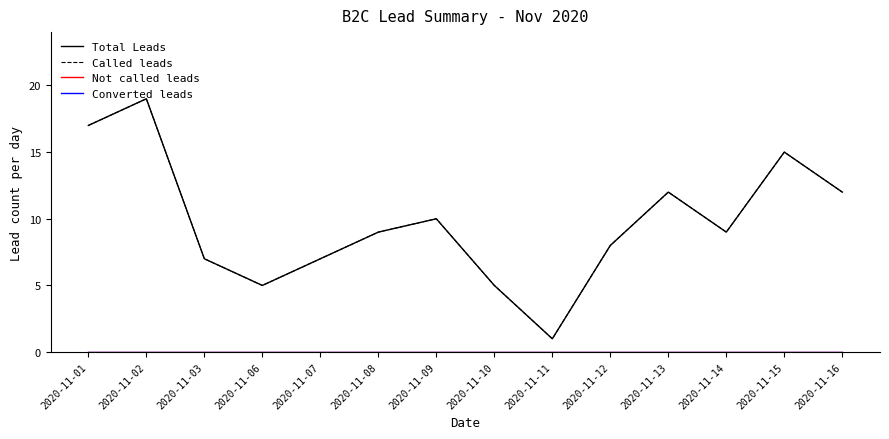

Does the chart display data point markers on the line(s)?

No